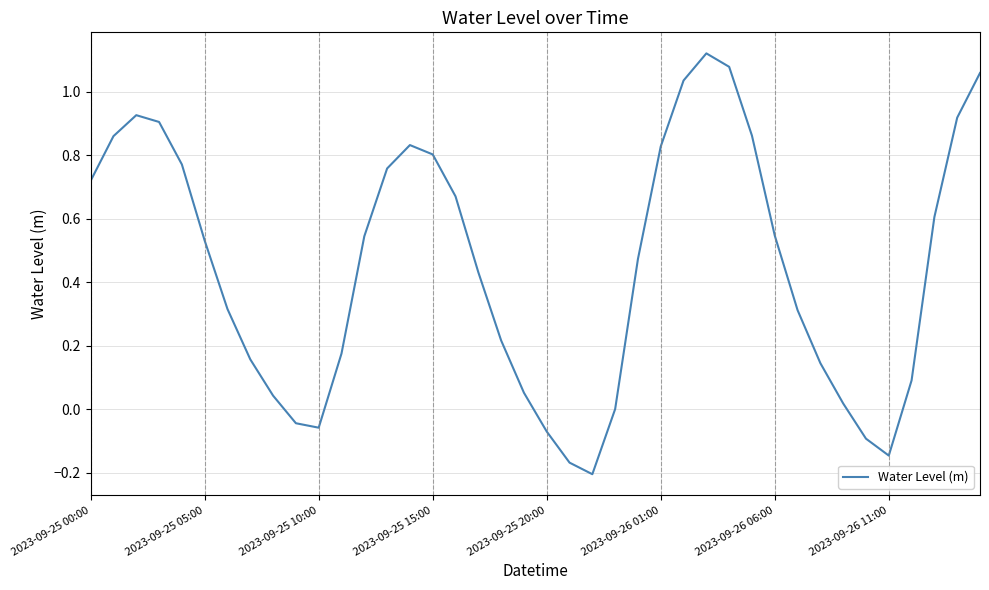

How many lines are shown in the chart?

1